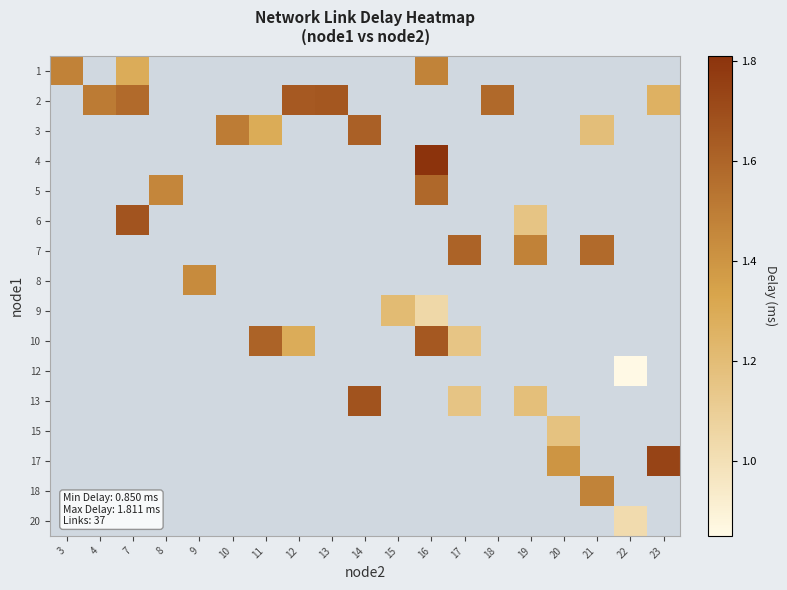

How many positive values does the row_5 series have?

2